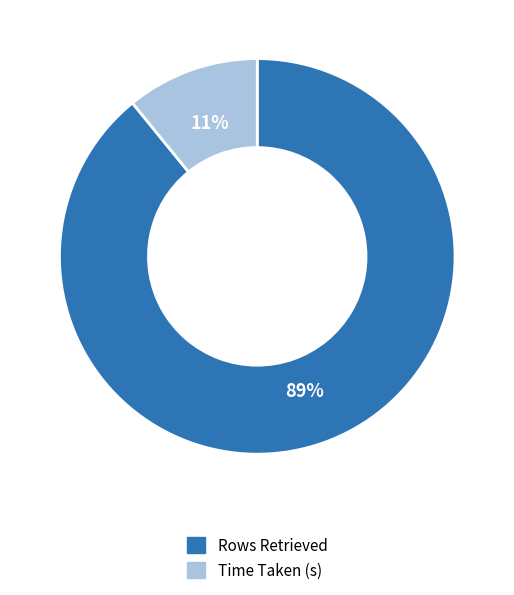

To the nearest percent, what is the combined percentage of Rows Retrieved and Time Taken (s)?

100%